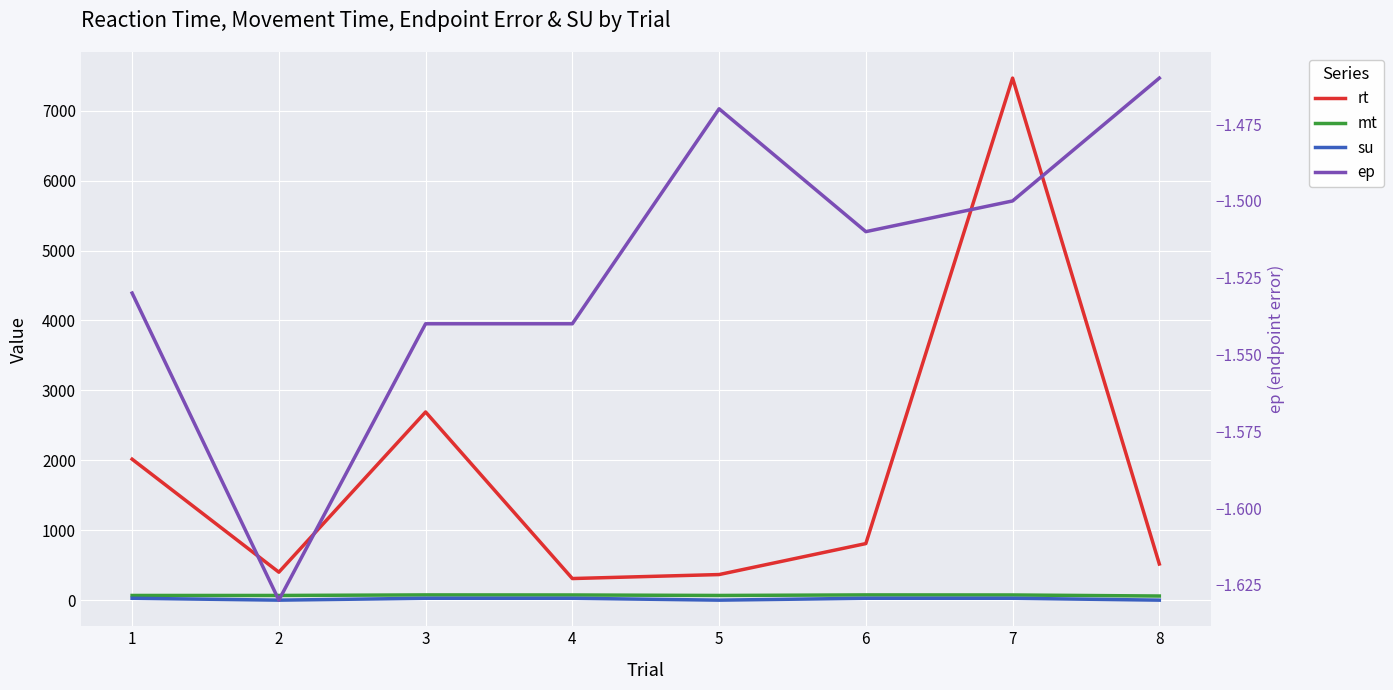

List the labels in order of rt value, smallest first.

4, 5, 2, 8, 6, 1, 3, 7